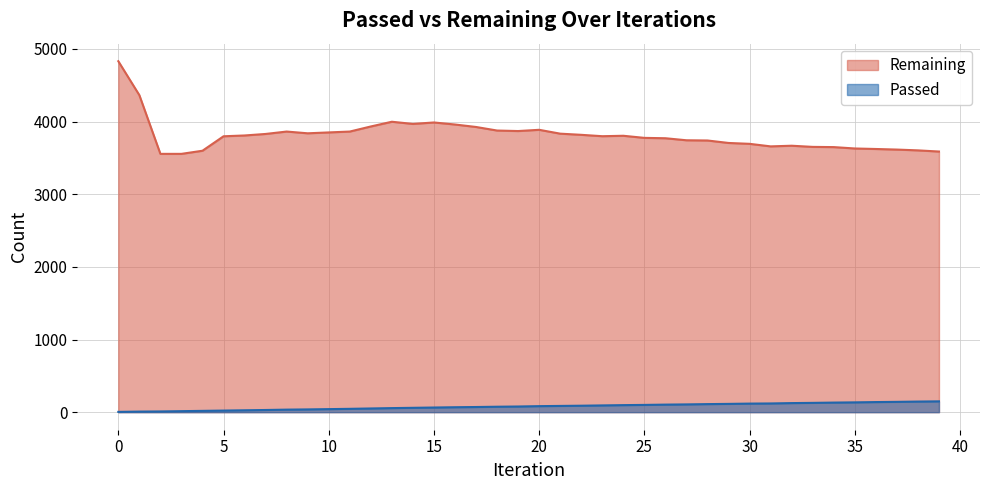

True or false: Remaining and Passed cross at least once.

False